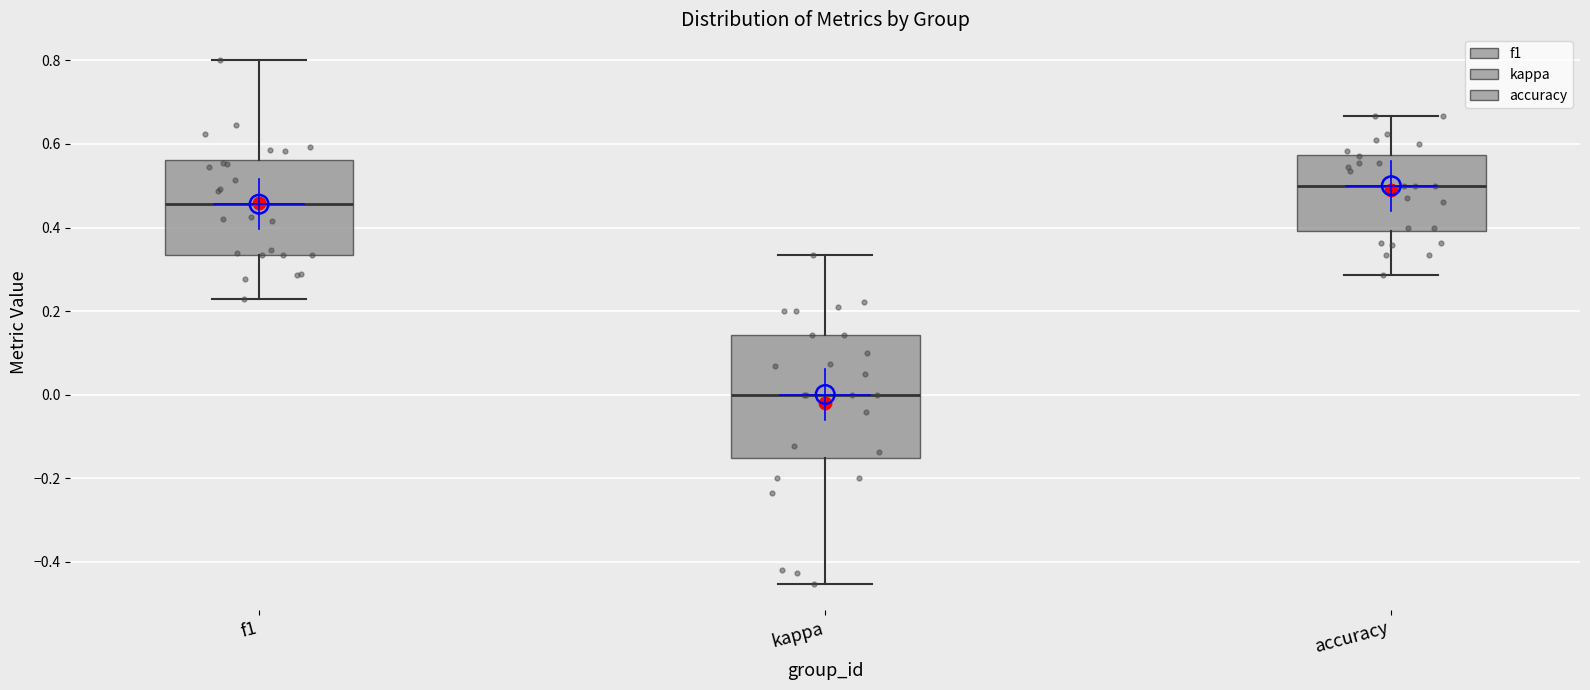

Where is the upper edge of the box for kappa on the y-axis? The values are not printed on the chart, so give them approximately, as read against the axis.

0.14